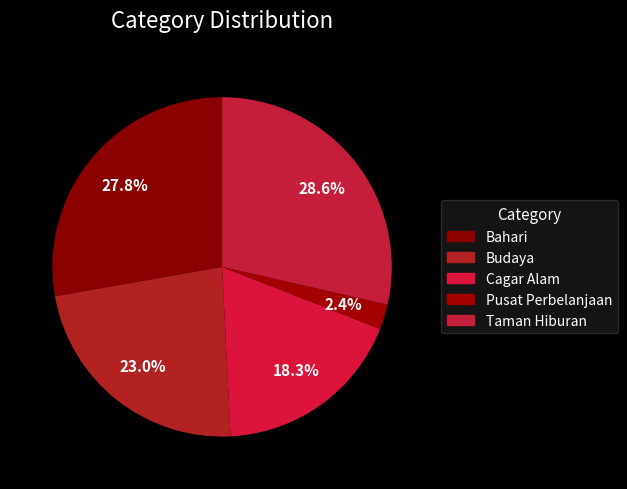

How many segments does this pie chart have?

5